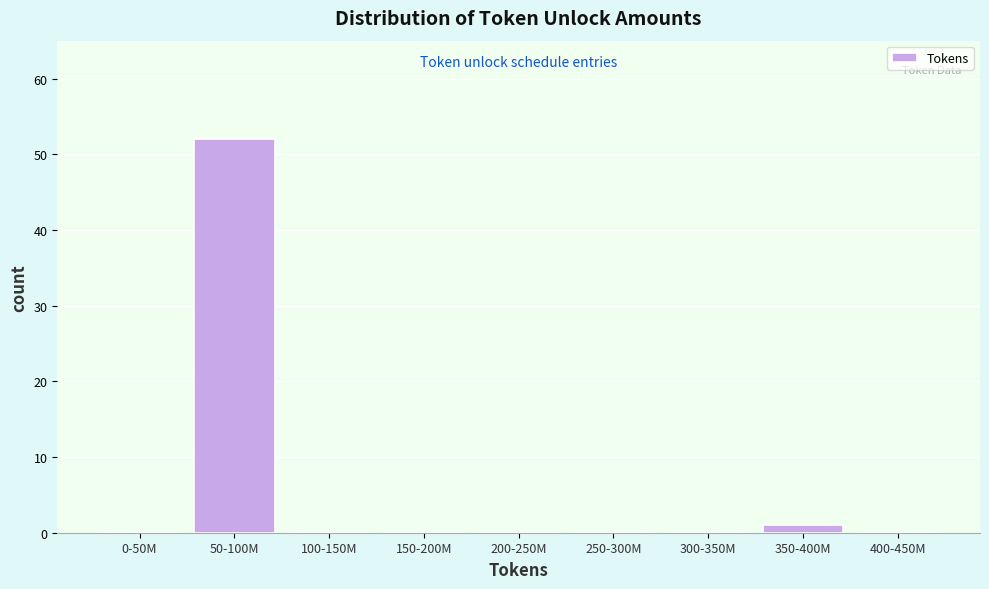

Reading left to right, transcribe all the data shown in this chart.

0-50M=0	50-100M=52	100-150M=0	150-200M=0	200-250M=0	250-300M=0	300-350M=0	350-400M=1	400-450M=0